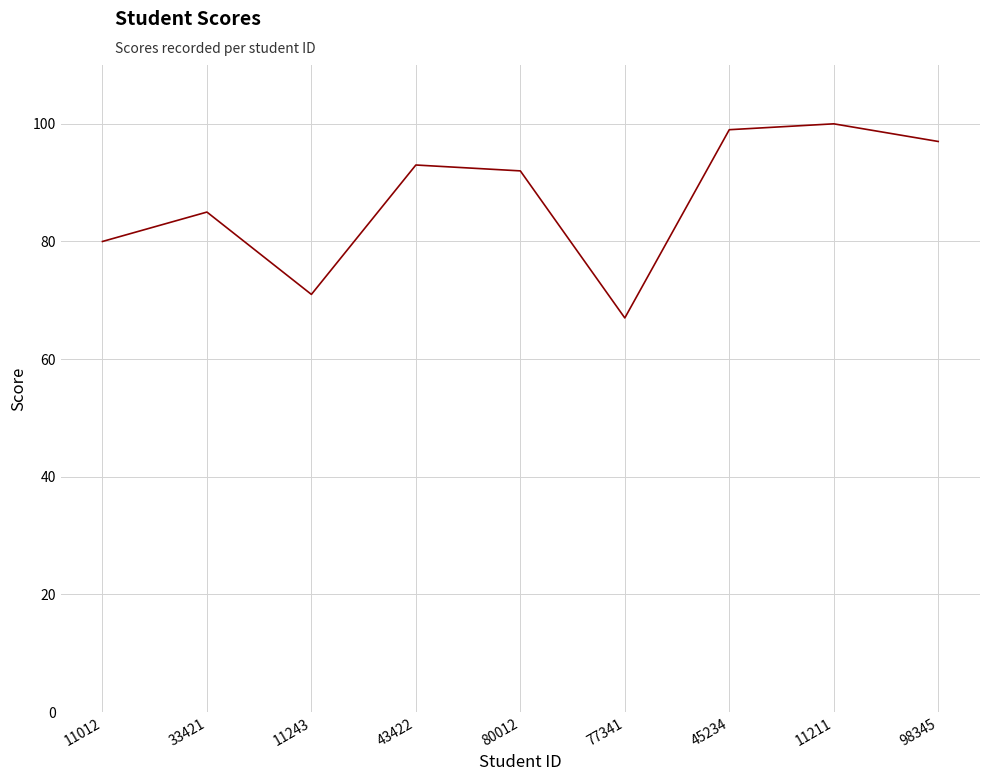

Approximately how many times larger is the value at 11211 compared to 77341?

1.5